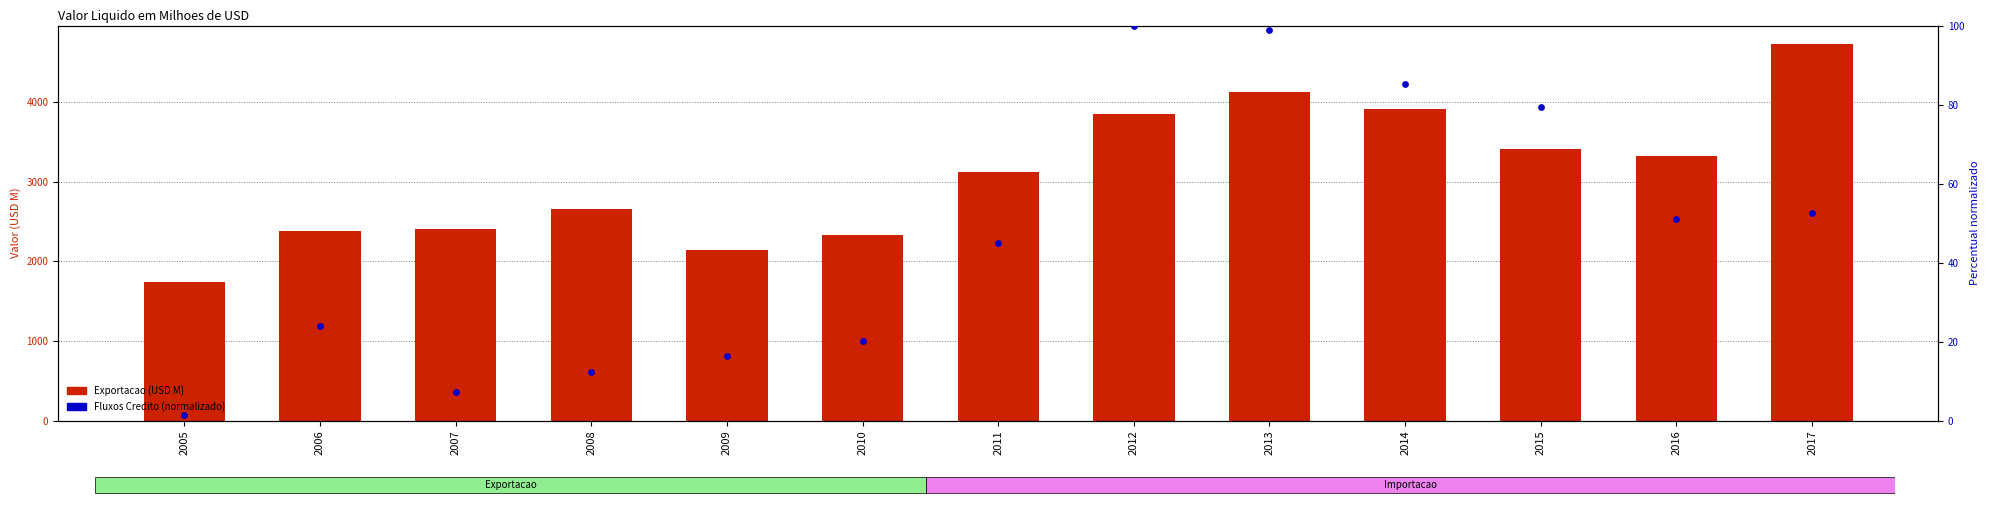

What are all the series names shown in the legend?

Exportacao (USD M), Fluxos Credito (normalizado)